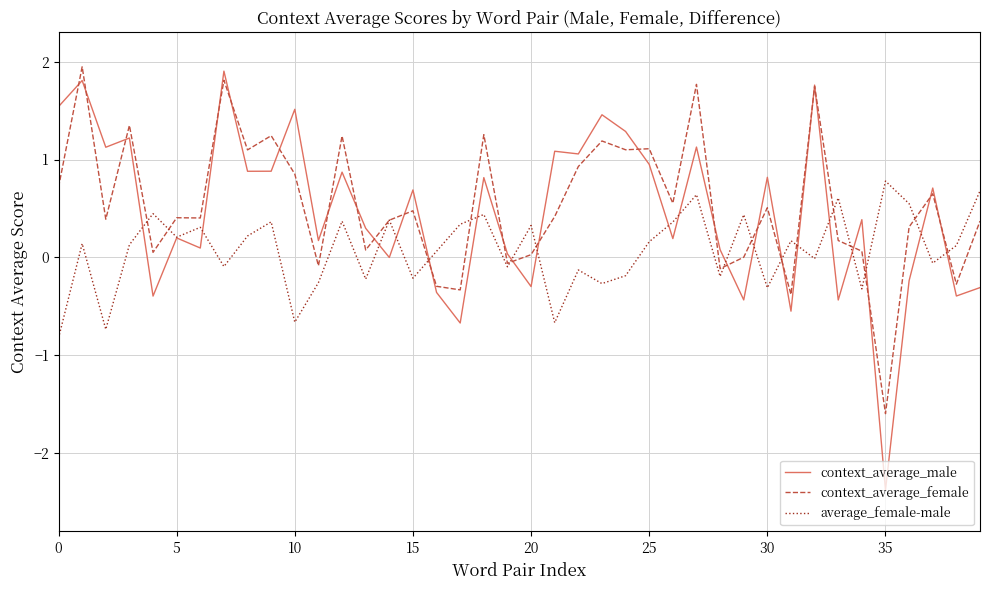

Which series has the widest spread of values?

context_average_male